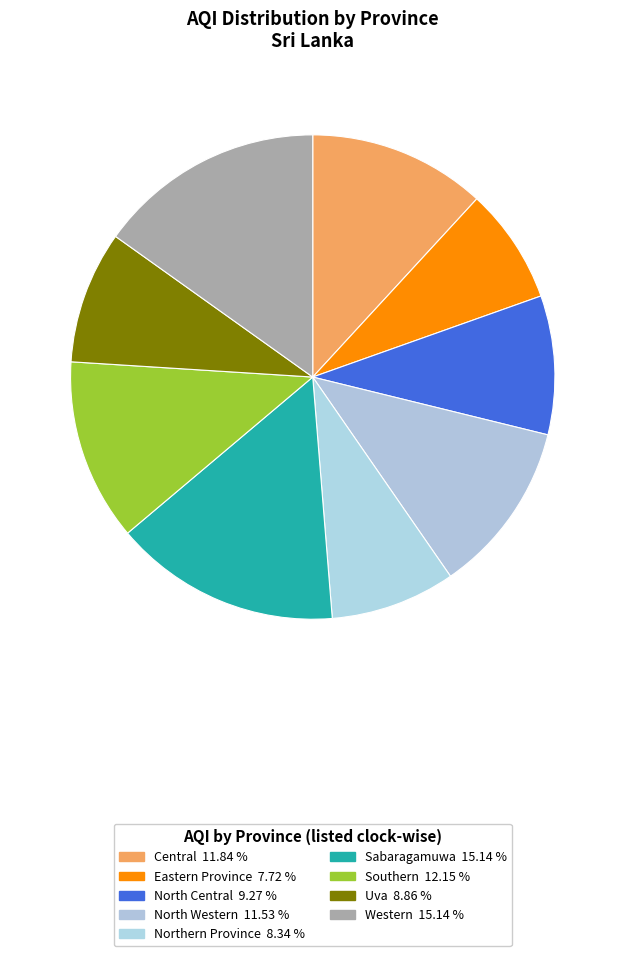

Which slice is the smallest?

Eastern Province